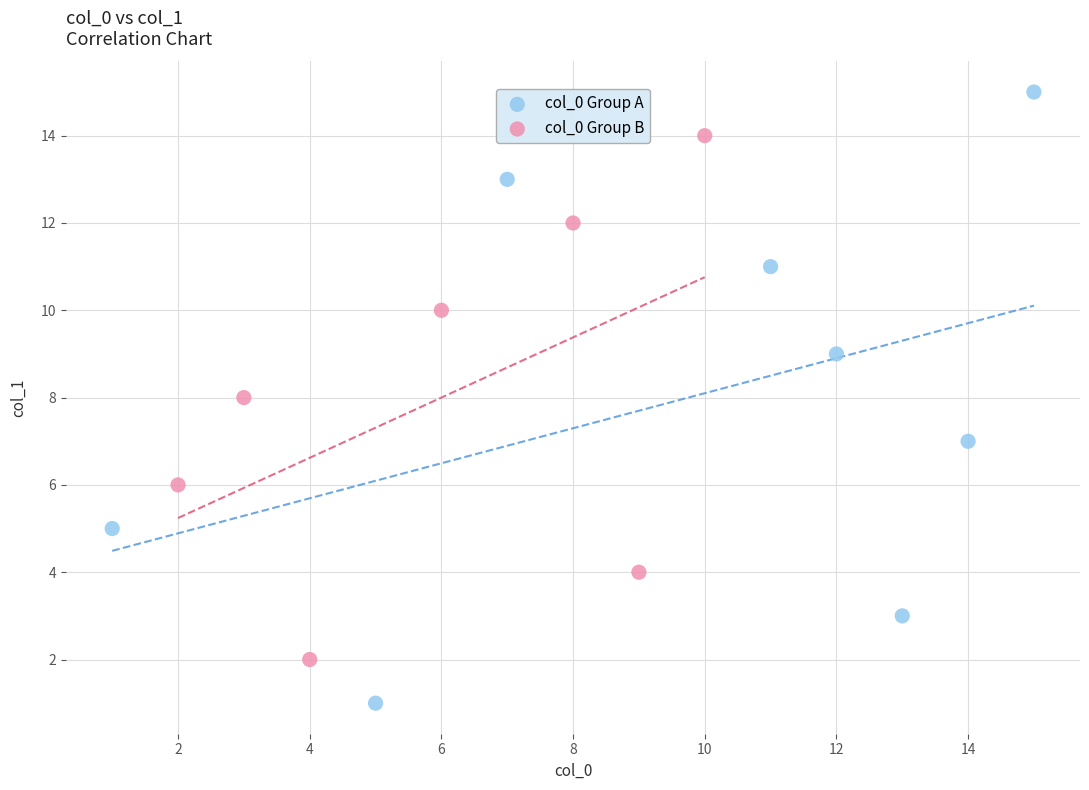

Which series reaches the minimum Y coordinate?

col_0 Group A